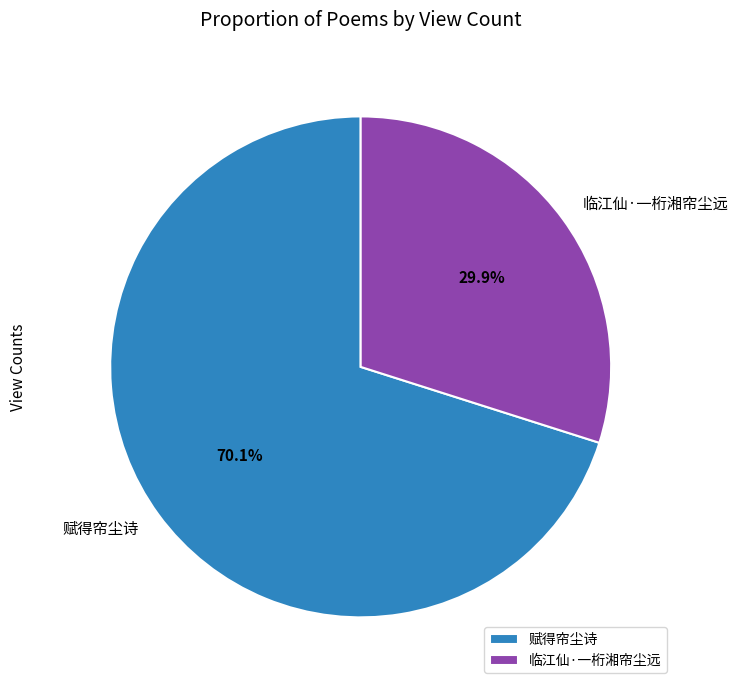

How many segments does this pie chart have?

2